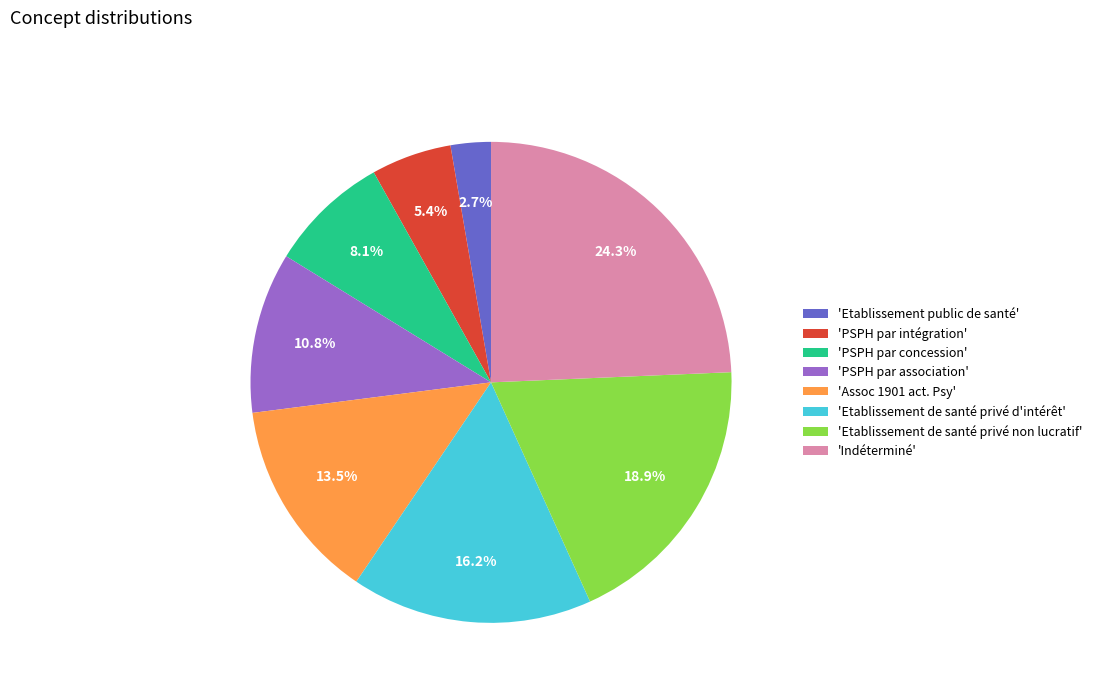

Rank the categories by value from lowest to highest.

'Etablissement public de santé', 'PSPH par intégration', 'PSPH par concession', 'PSPH par association', 'Assoc 1901 act. Psy', 'Etablissement de santé privé d'intérêt', 'Etablissement de santé privé non lucratif', 'Indéterminé'